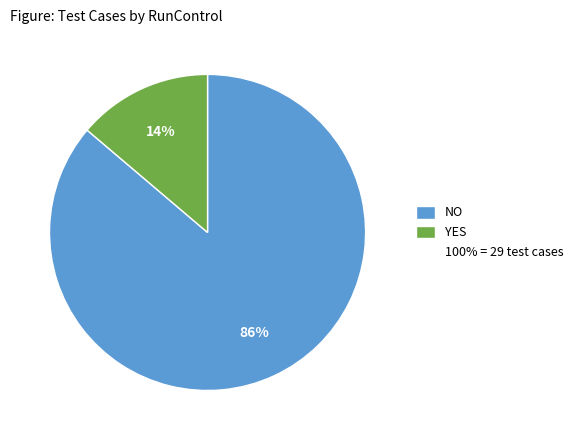

Is there a majority slice in this chart?

Yes